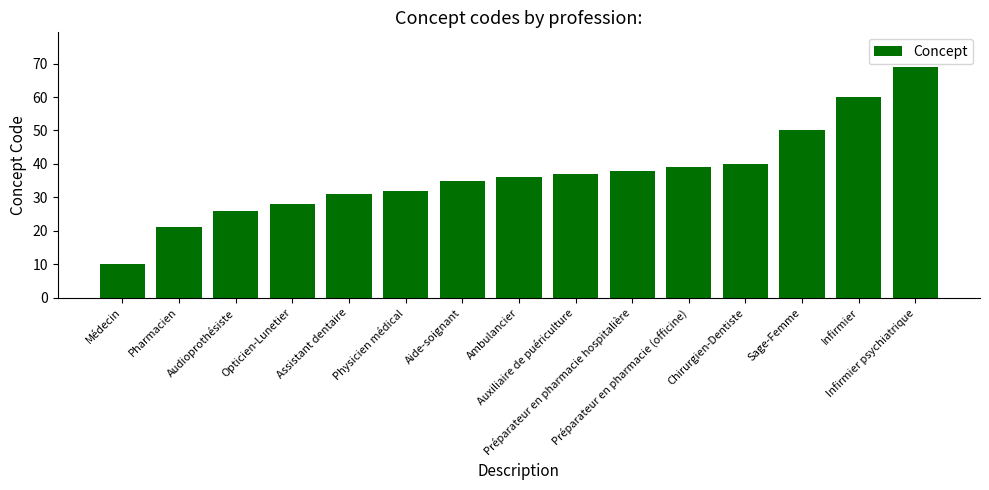

List the labels in order of value, largest first.

Infirmier psychiatrique, Infirmier, Sage-Femme, Chirurgien-Dentiste, Préparateur en pharmacie (officine), Préparateur en pharmacie hospitalière, Auxiliaire de puériculture, Ambulancier, Aide-soignant, Physicien médical, Assistant dentaire, Opticien-Lunetier, Audioprothésiste, Pharmacien, Médecin